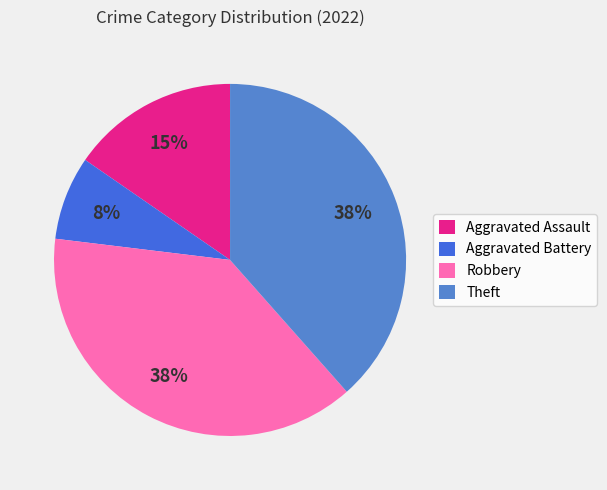

Rank the categories by value from highest to lowest.

Robbery, Theft, Aggravated Assault, Aggravated Battery